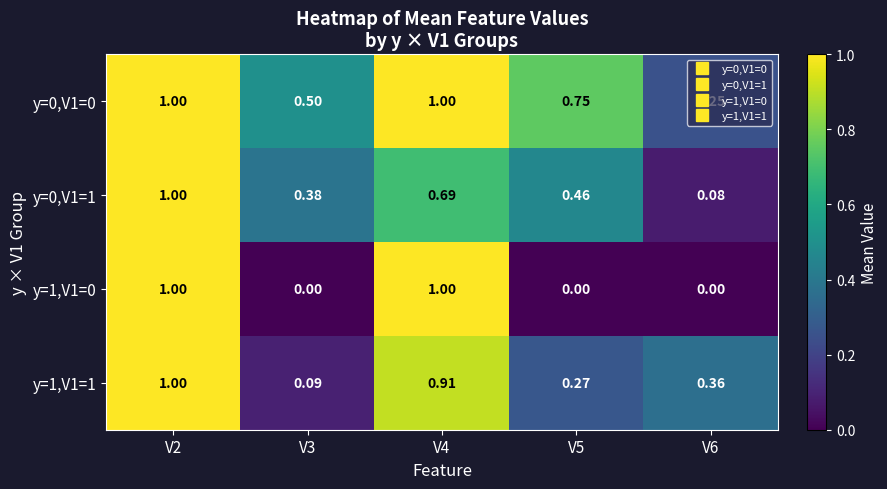

Which series has the widest spread of values?

y=1,V1=0